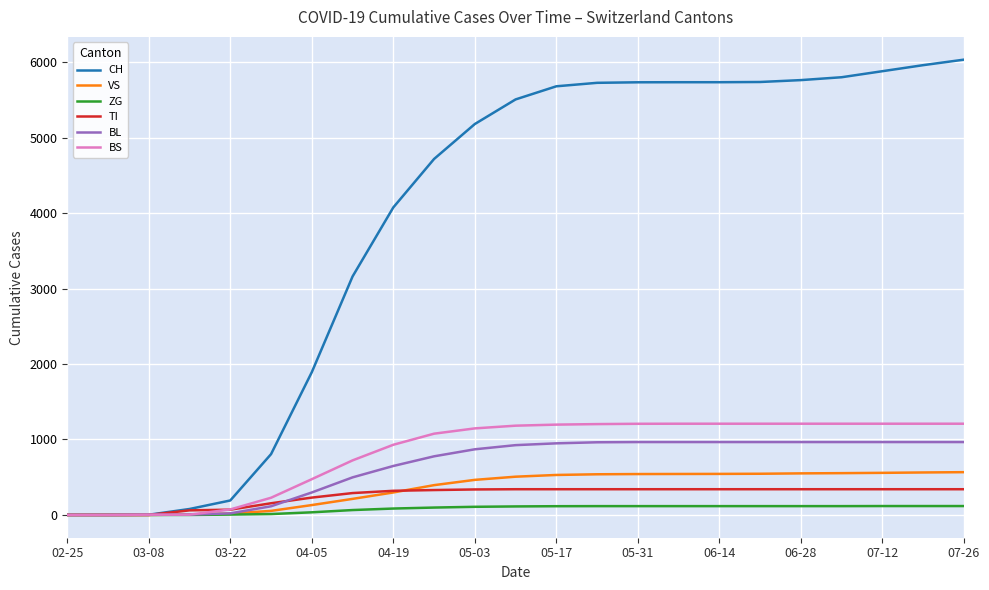

Which series has the largest range (max minus min)?

CH